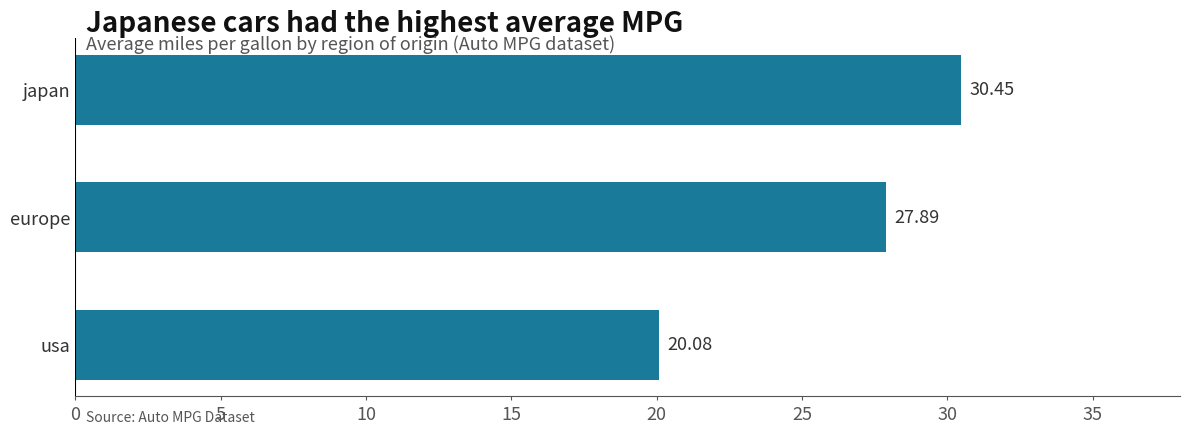

How many distinct data groups are displayed?

1